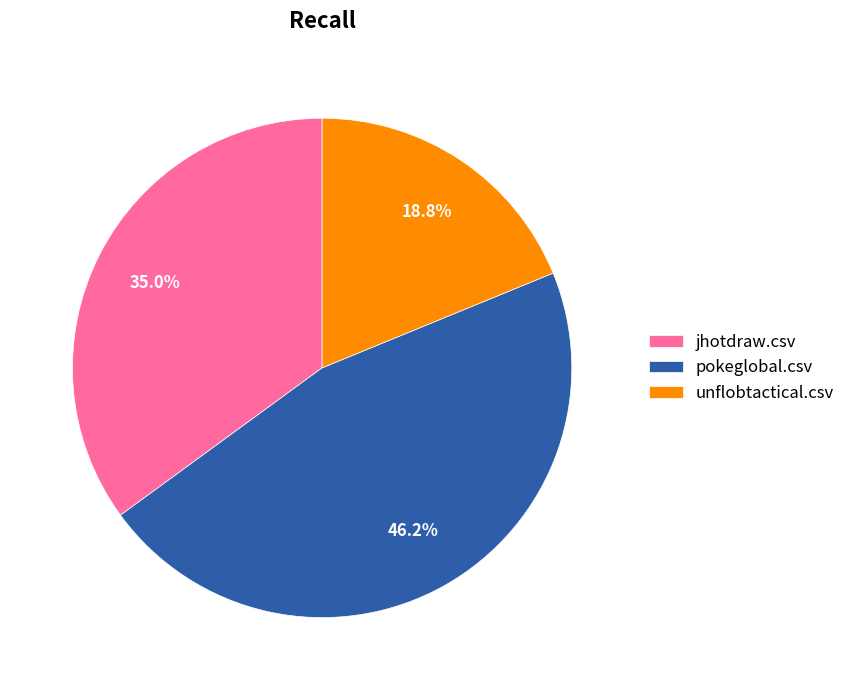

Between unflobtactical.csv and pokeglobal.csv, which is larger?

pokeglobal.csv